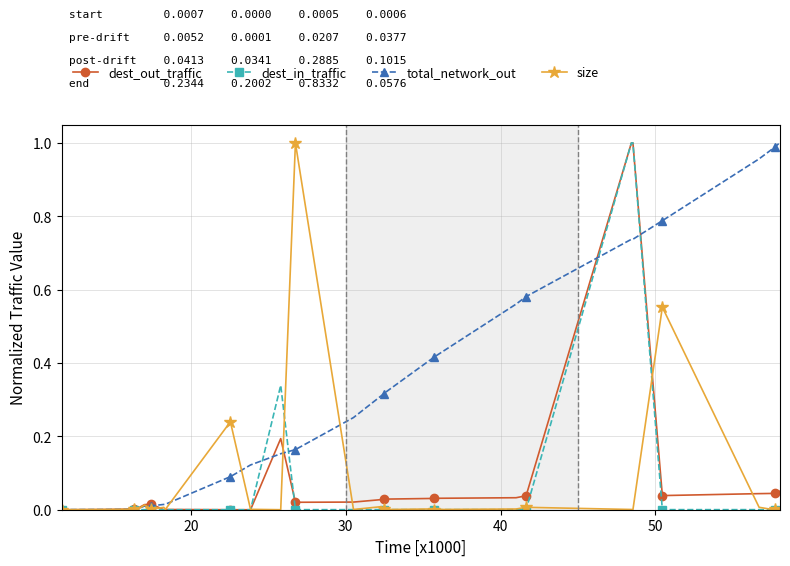

Which series has the largest total across all categories?

total_network_out